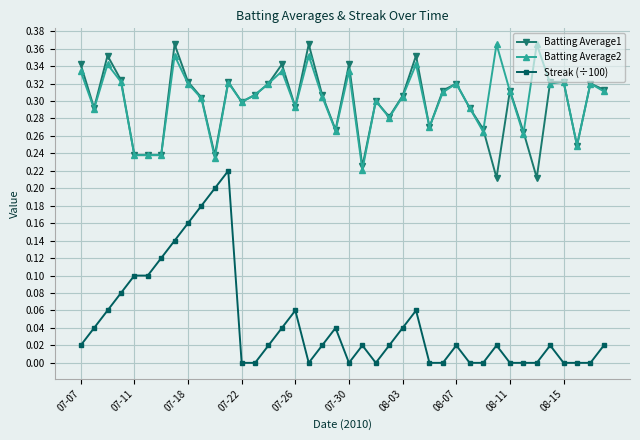

Which series has the largest range (max minus min)?

Streak (÷100)